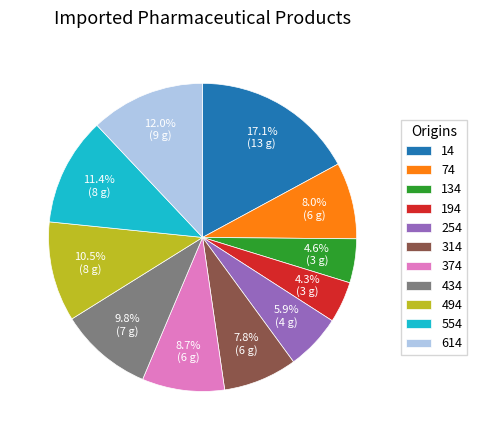

Which category has the biggest portion of the pie?

14